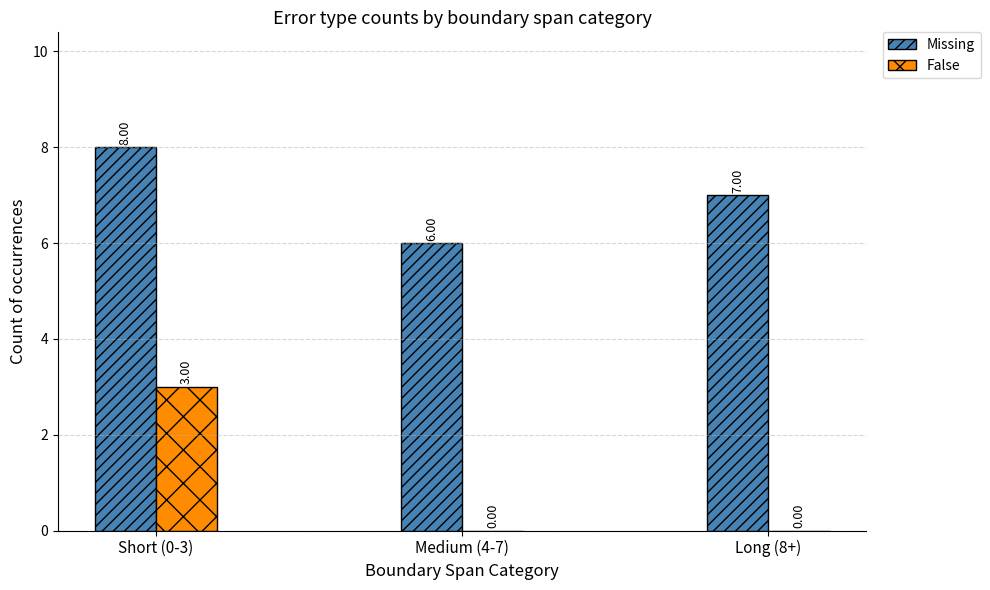

At which category is the sum across all series the highest?

Short (0-3)